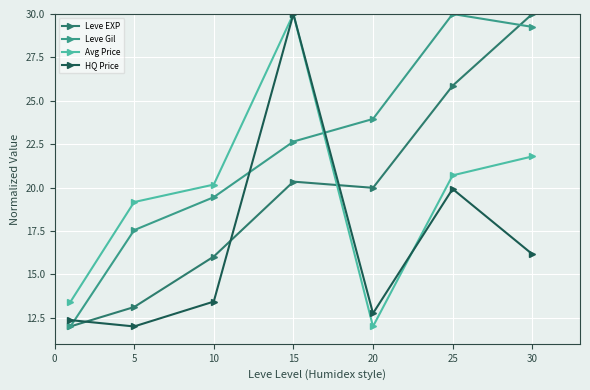

Which series has the largest total across all categories?

Leve Gil